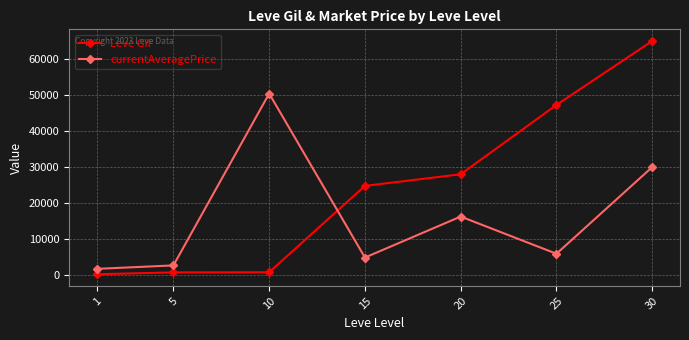

What is the sum of all currentAveragePrice values?

112202